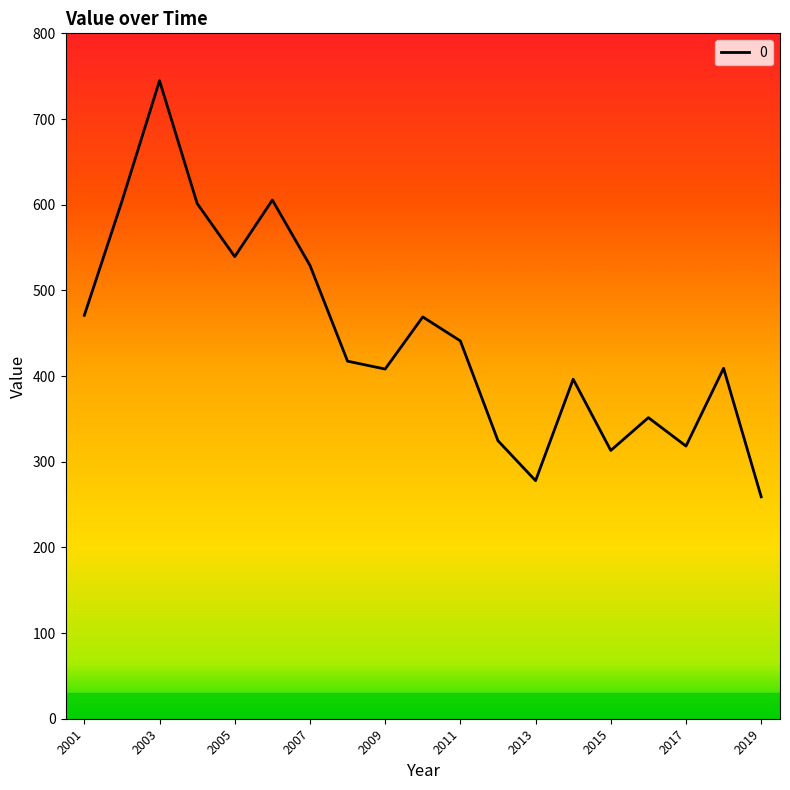

What is the greatest value displayed?

744.7